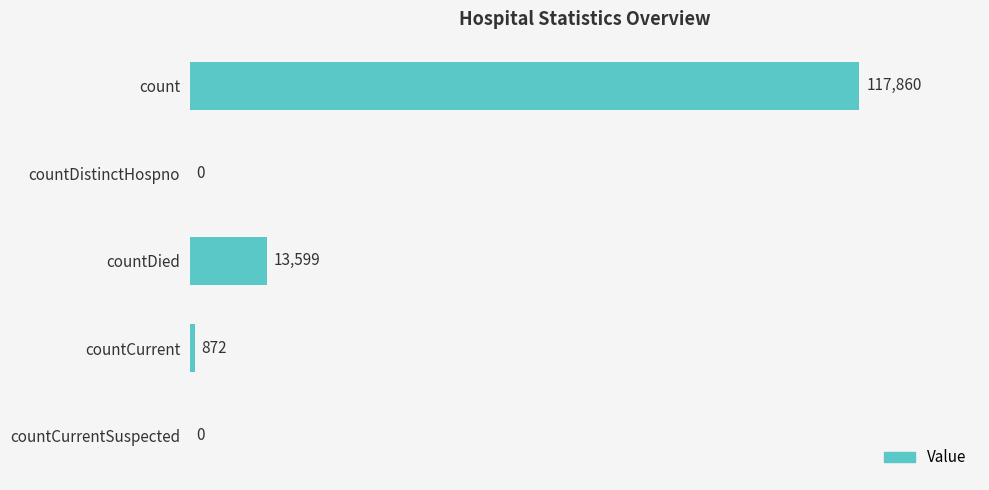

The value at count is 54392. True or false?

False